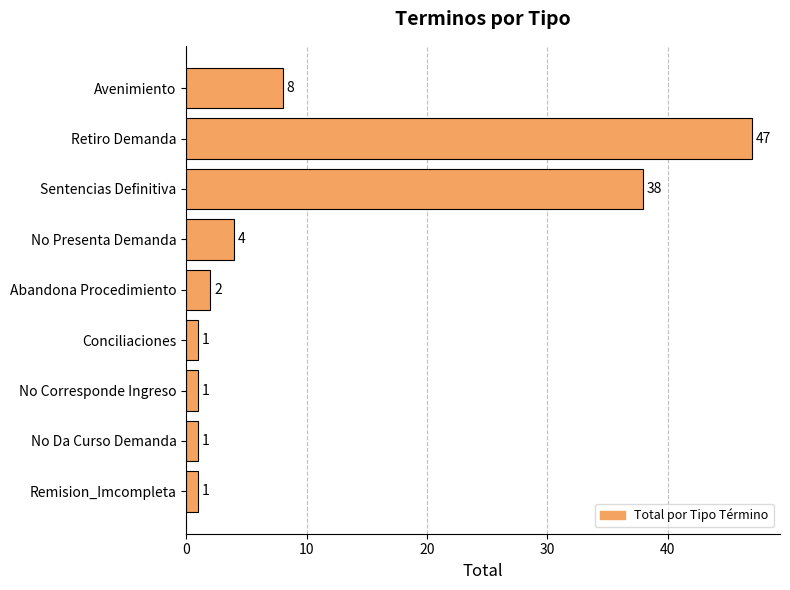

How many values are below 2?

4